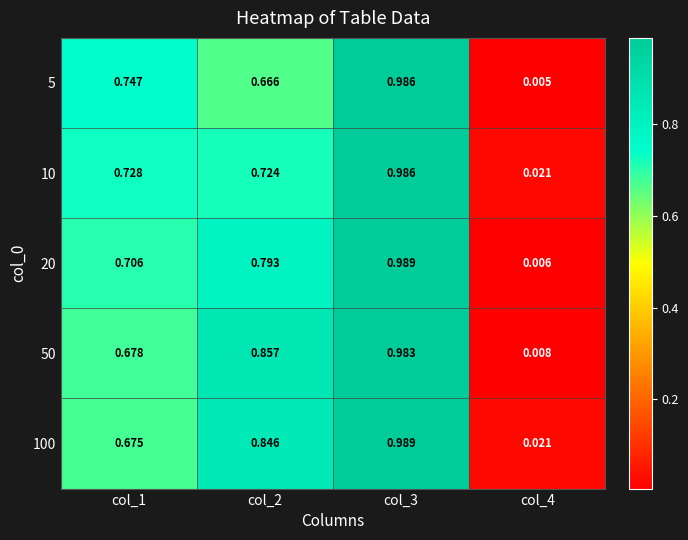

Which label corresponds to the largest value in the chart?

col_3